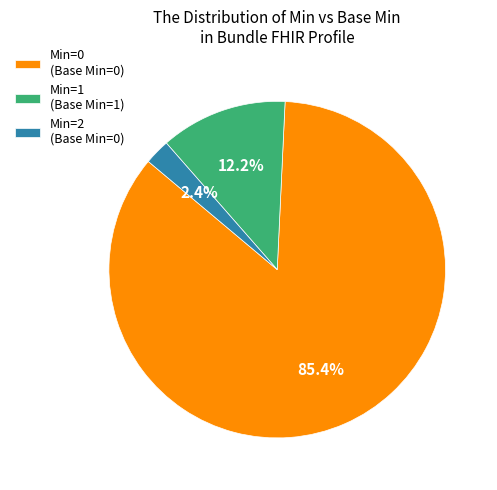

Does Min=0 (Base Min=0) represent more than half of the total?

Yes